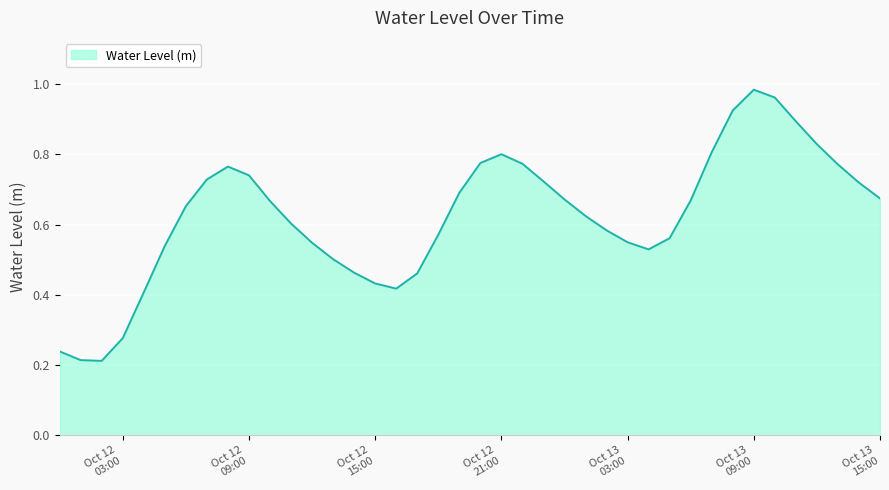

How many lines are shown in the chart?

1